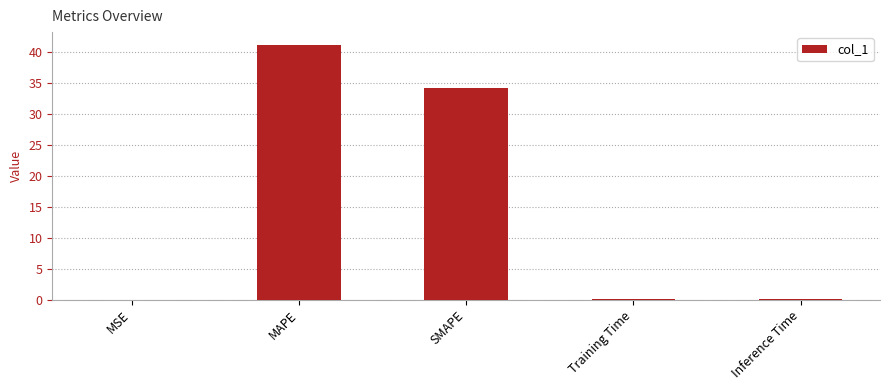

Is it true that the value at MSE is 0.0?

True